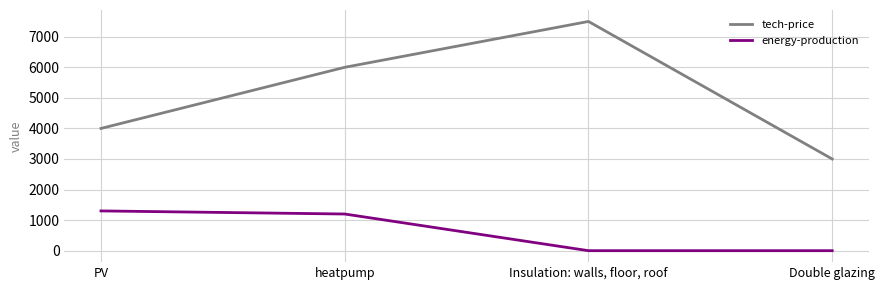

What is the difference between the second highest and second lowest values in the tech-price series?

2000.0